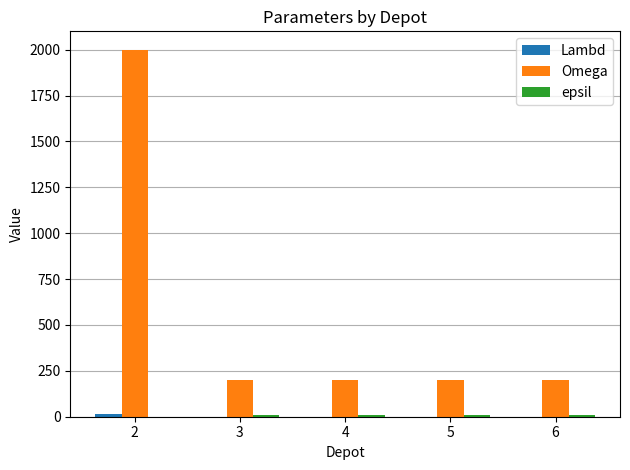

The value of Omega at 2 is 551. True or false?

False